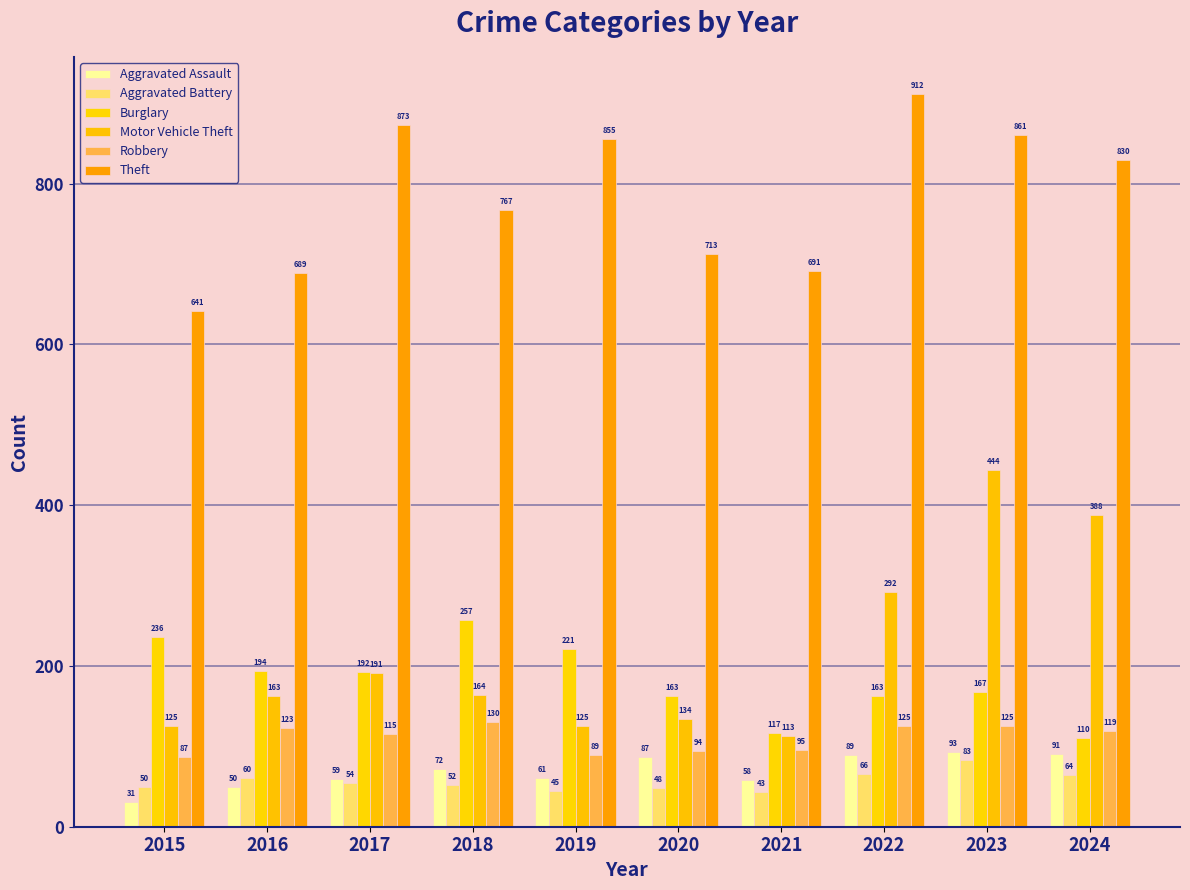

What is the value of the Aggravated Battery bar at the 3rd from the left?

54